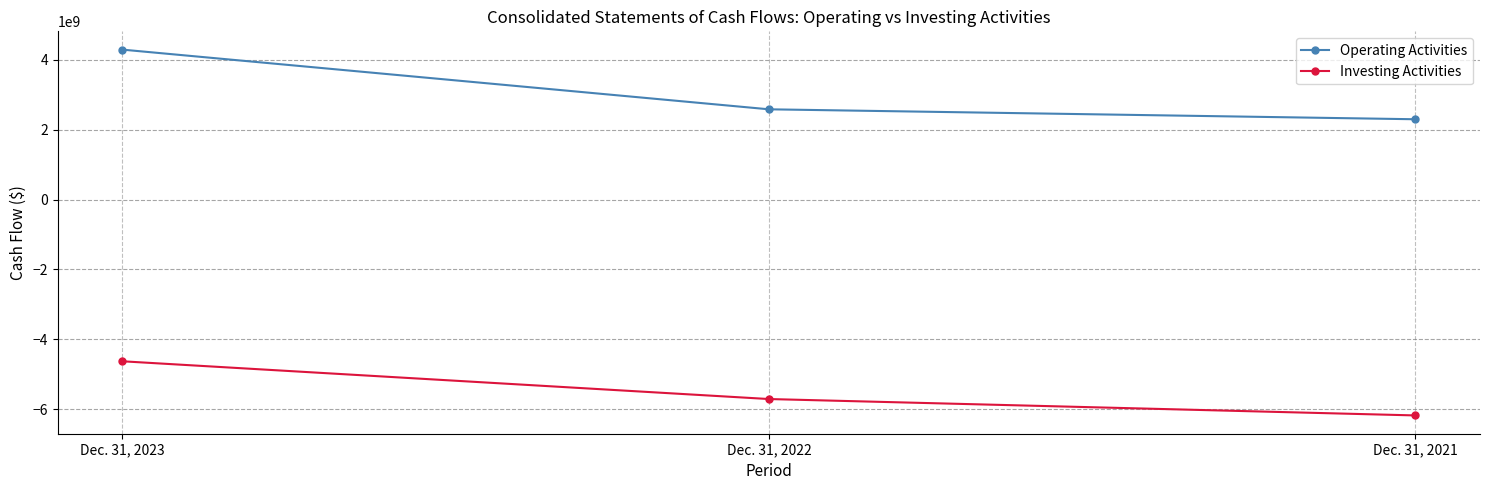

Where does the Operating Activities series first go above 2585490000?

Dec. 31, 2023